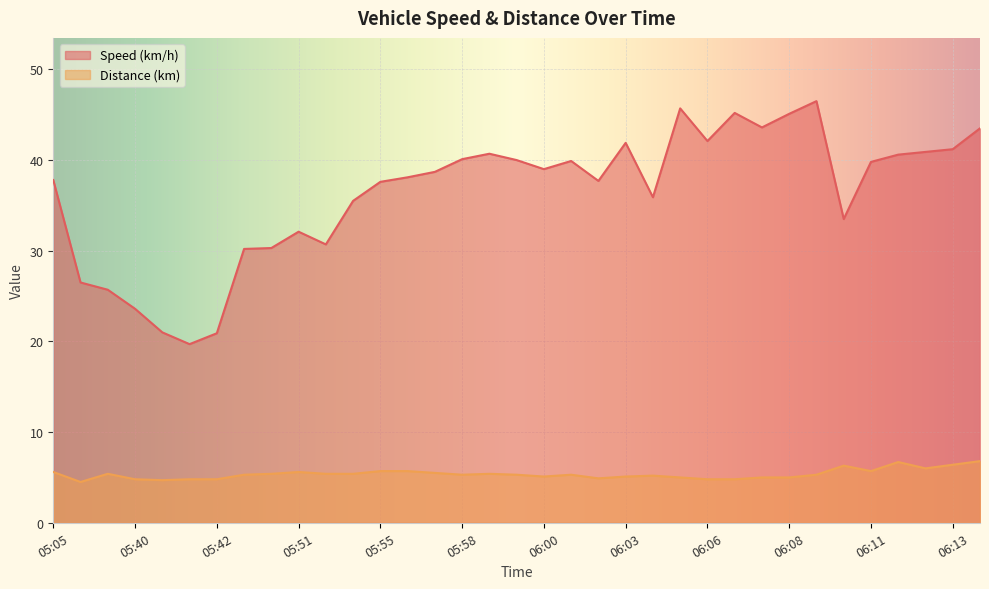

What is the spread (max minus min) of values at 05:58?

34.8